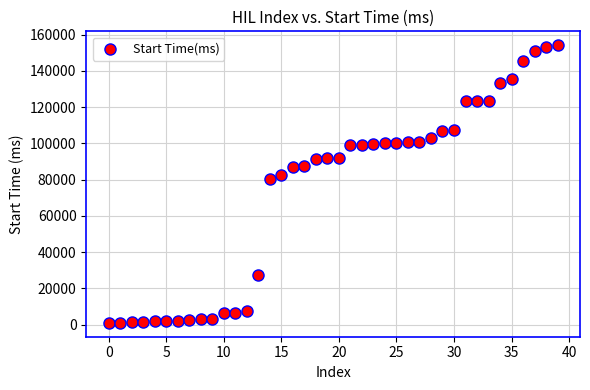

What is the range of Y values (max minus min)?

153269.4